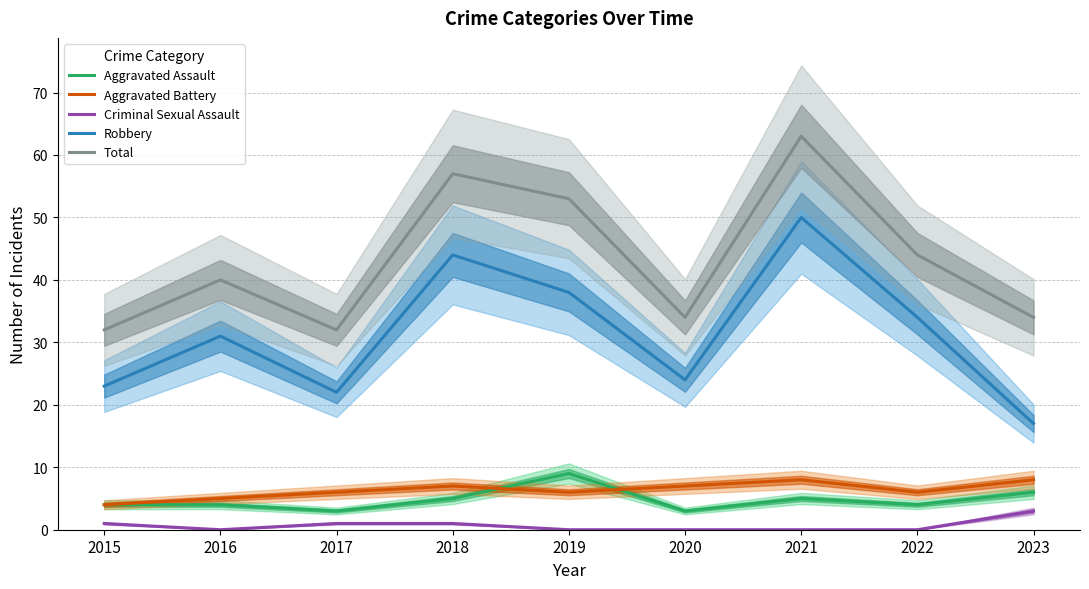

Reading left to right, extract all data points from this chart.

Aggravated Assault: 4	4	3	5	9	3	5	4	6
Aggravated Battery: 4	5	6	7	6	7	8	6	8
Criminal Sexual Assault: 1	0	1	1	0	0	0	0	3
Robbery: 23	31	22	44	38	24	50	34	17
Total: 32	40	32	57	53	34	63	44	34